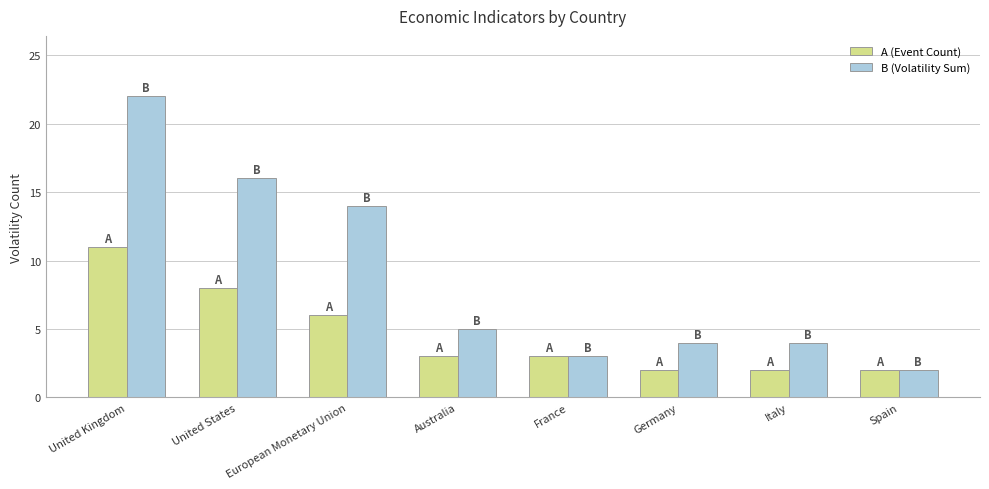

What is the total value across all series at European Monetary Union?

20